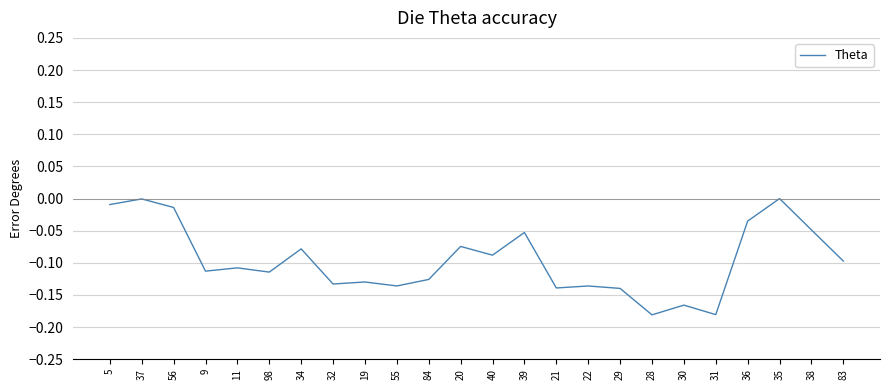

Between 37 and 38, which is larger?

37